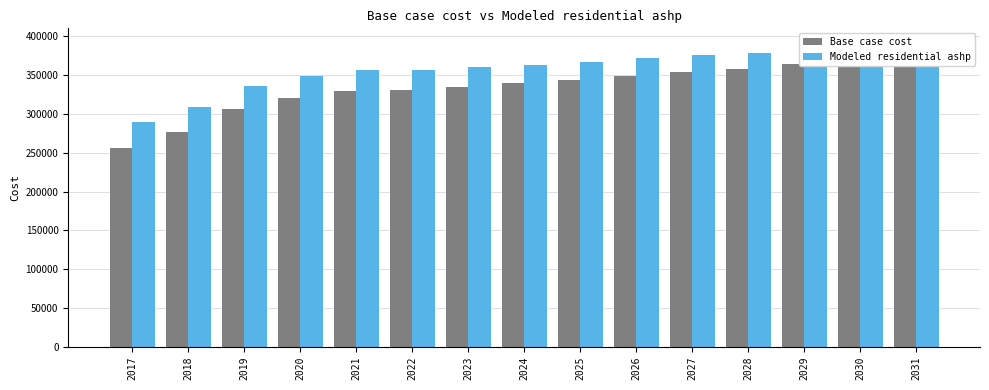

Rank the categories by Base case cost value from lowest to highest.

2017, 2018, 2019, 2020, 2021, 2022, 2023, 2024, 2025, 2026, 2027, 2028, 2029, 2030, 2031